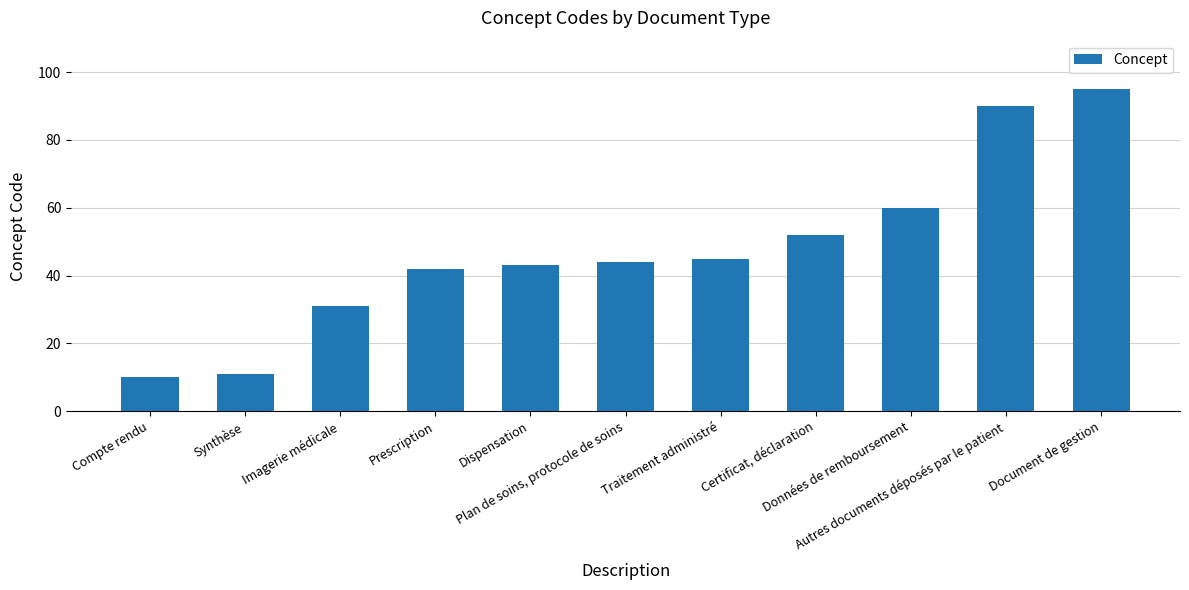

What is the average value?

48